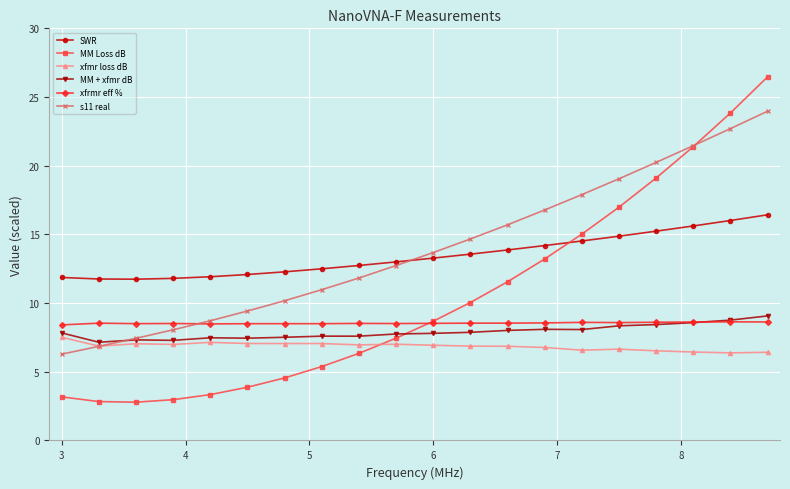

What is the value of the SWR point at the 17th from the left?

15.2